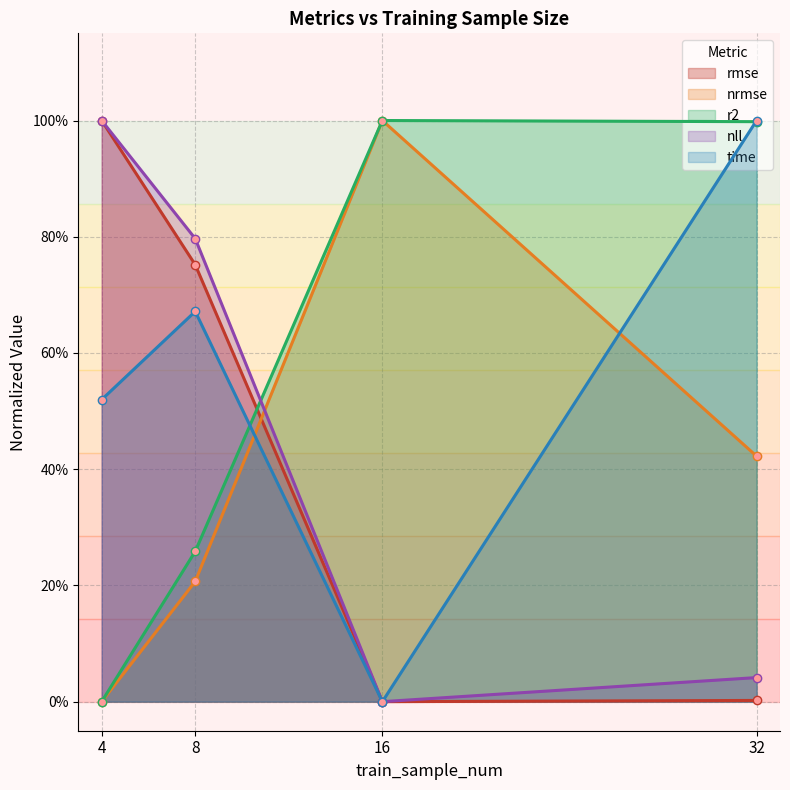

True or false: nll and time cross at least once.

False